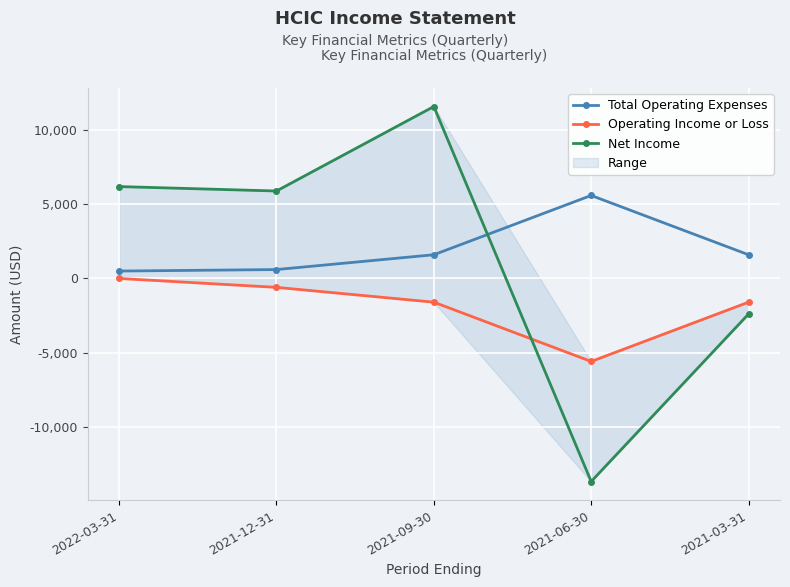

What are all the series names shown in the legend?

Total Operating Expenses, Operating Income or Loss, Net Income